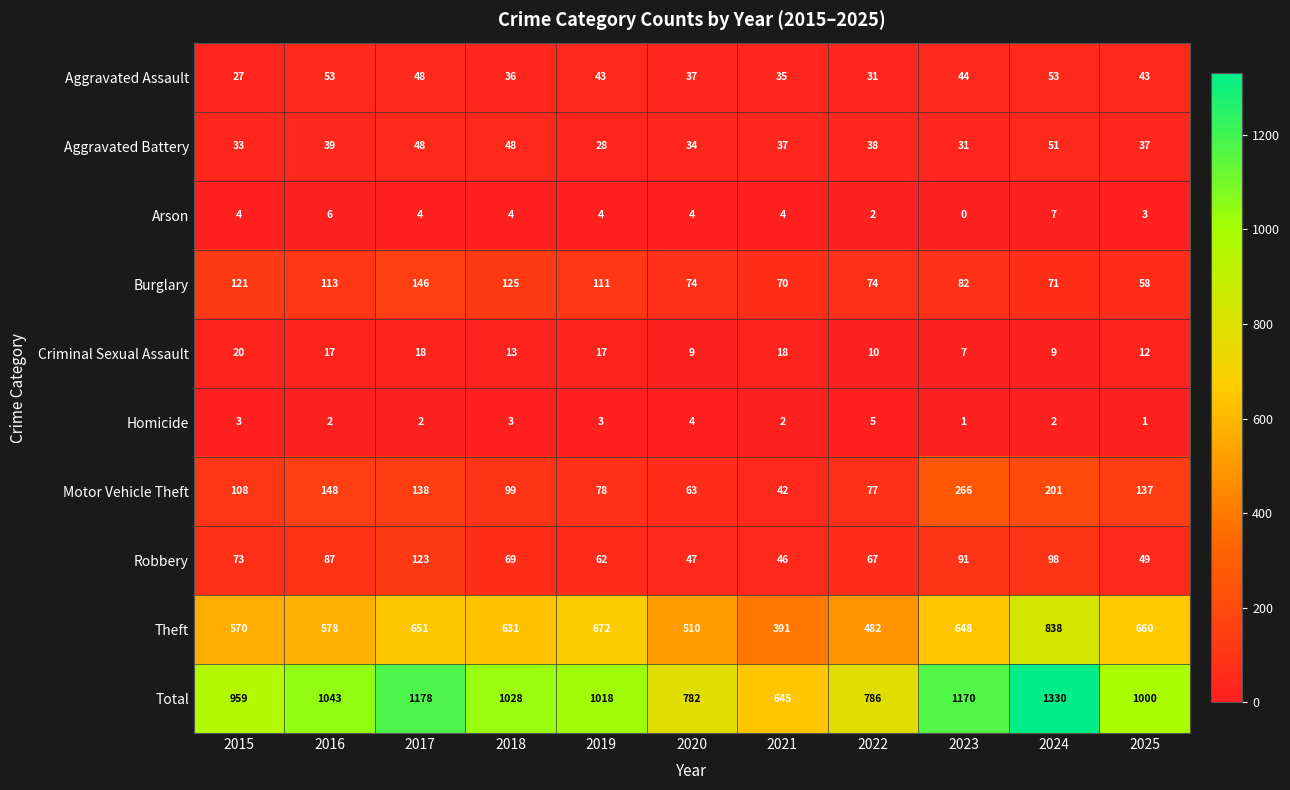

What is the difference between the second highest and minimum values in the Theft series?

281